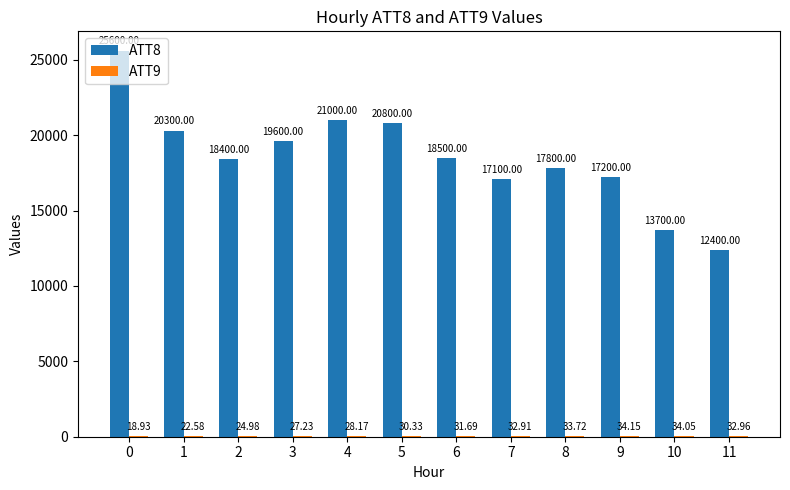

What is the maximum value for ATT8?

25600.0